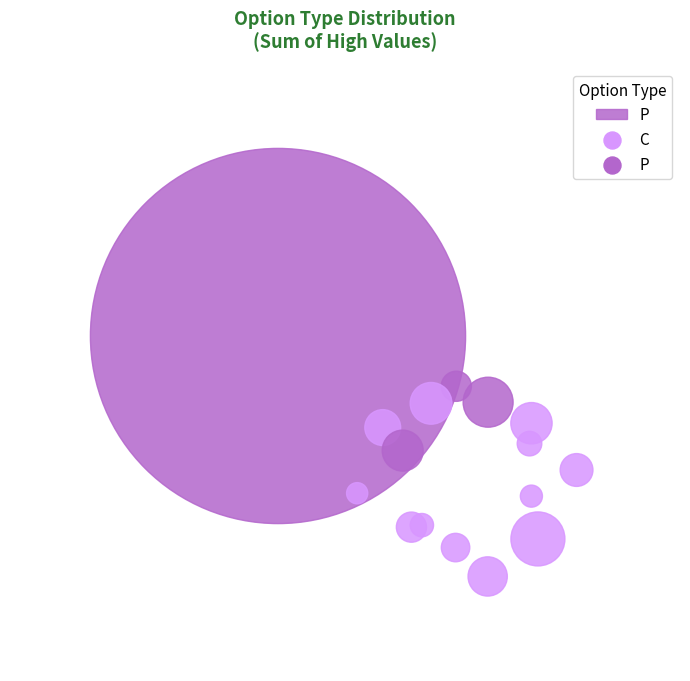

What is the total percentage of C and P?

100.0%